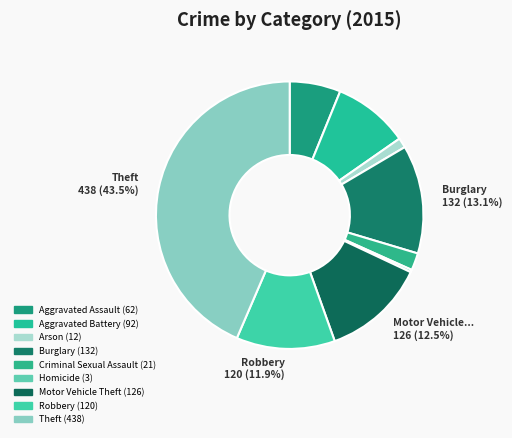

The Theft slice represents 44% of the pie. True or false?

True